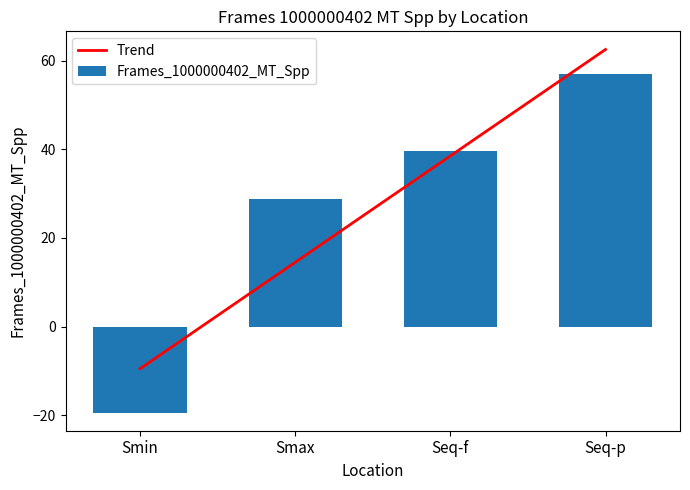

Which has a higher value, Smin or Seq-f?

Seq-f